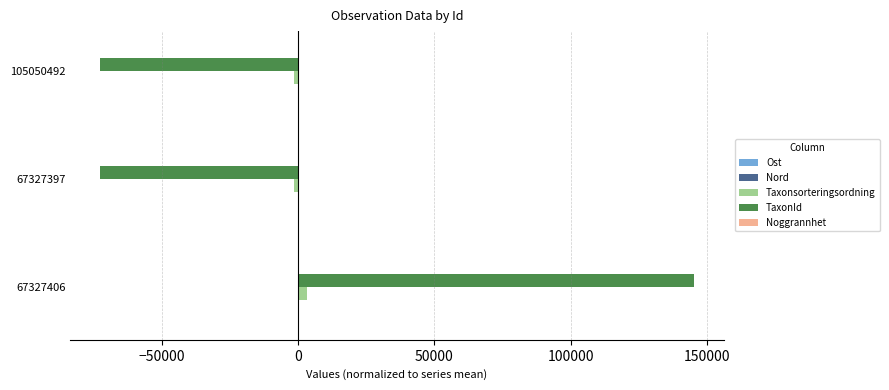

At which label does Taxonsorteringsordning reach its peak?

67327406